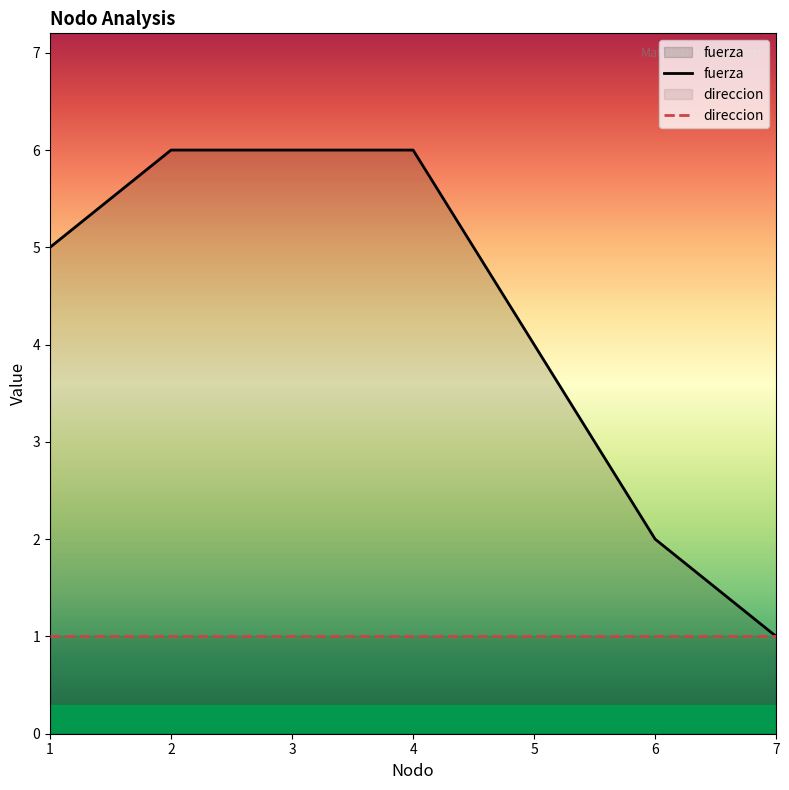

What is the greatest value displayed?

6